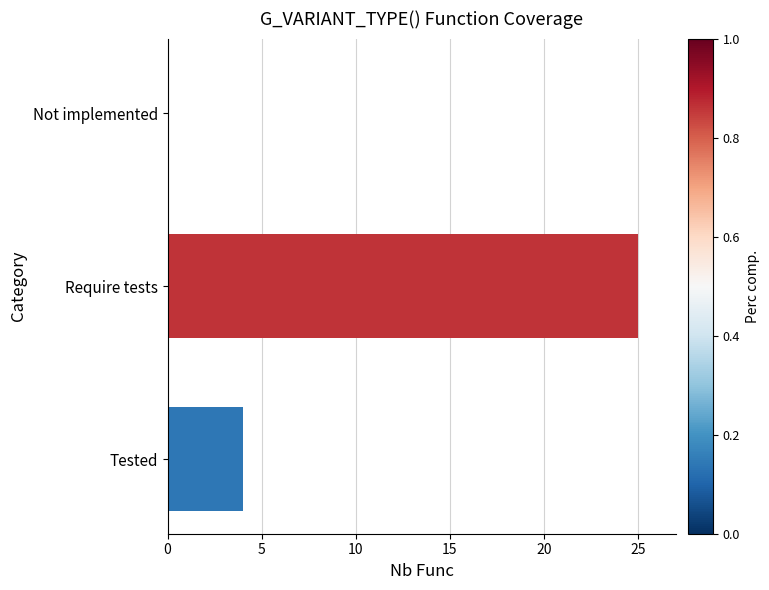

What is the change in value from Tested to Not implemented?

-4